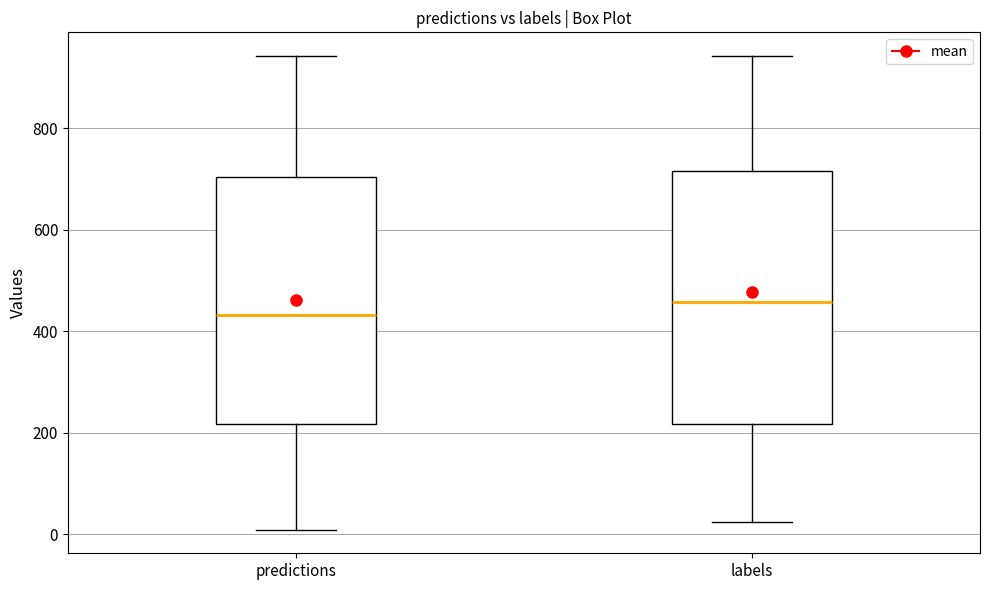

Reading left to right, transcribe this box plot: for each box, give where its median line is, the range the box spans, and where its two whiskers end, as read against the y-axis. The values are not printed on the chart, so give them approximately, as read against the axis.

predictions: median 440, box 220 to 700, whiskers 0 to 940
labels: median 460, box 220 to 720, whiskers 20 to 940